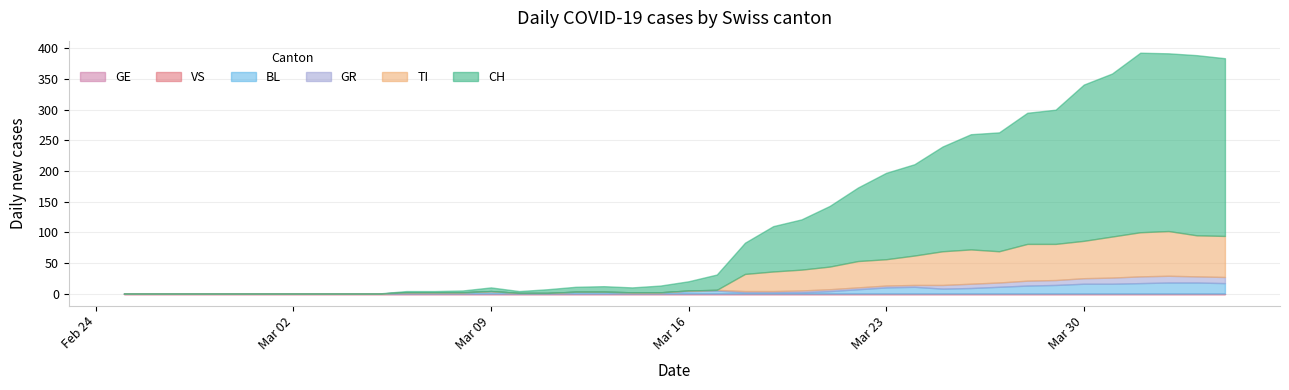

How many values in CH are above zero?

30